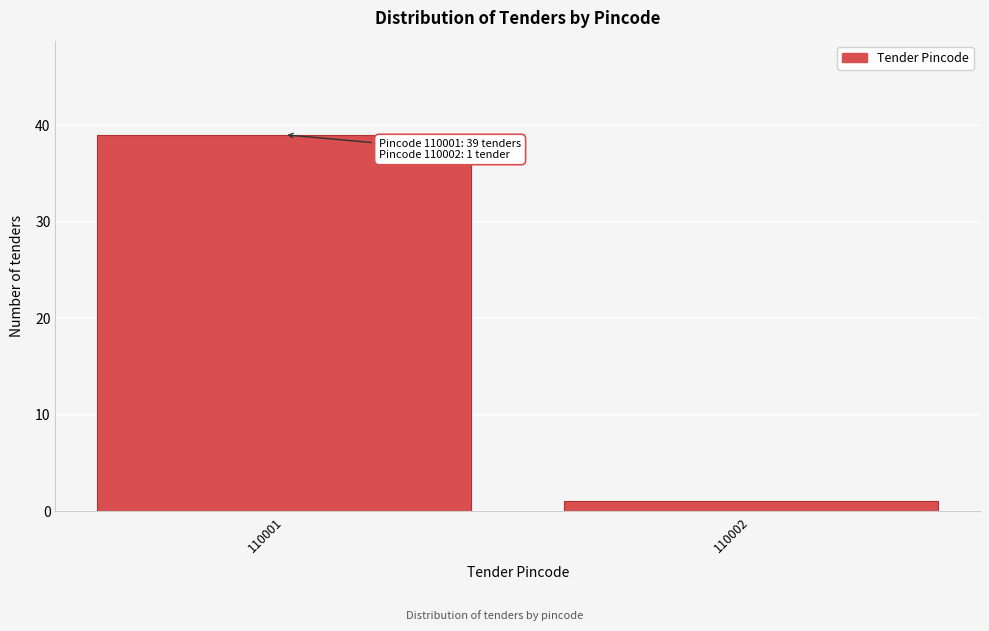

Reading left to right, transcribe all the data shown in this chart.

39	1